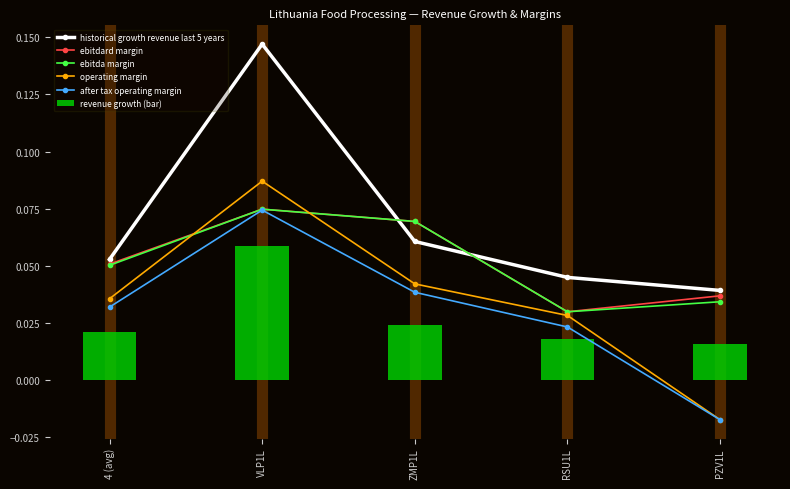

What position from the right is PZV1L?

1